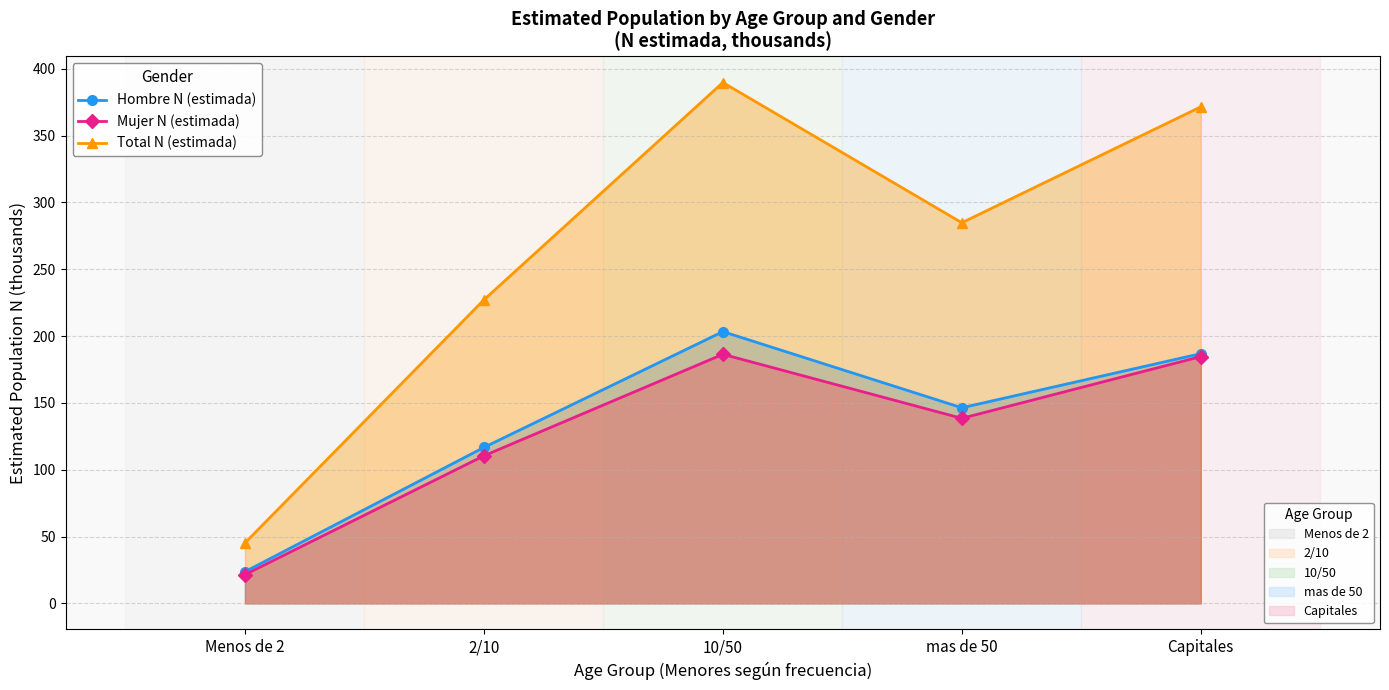

What is the spread (max minus min) of values at Capitales?

186.8